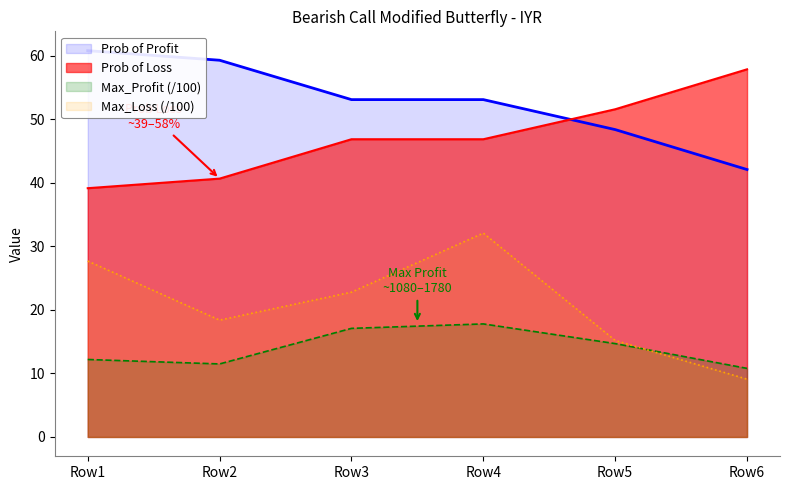

Which category has the lowest value in the Prob of Loss series?

Row1